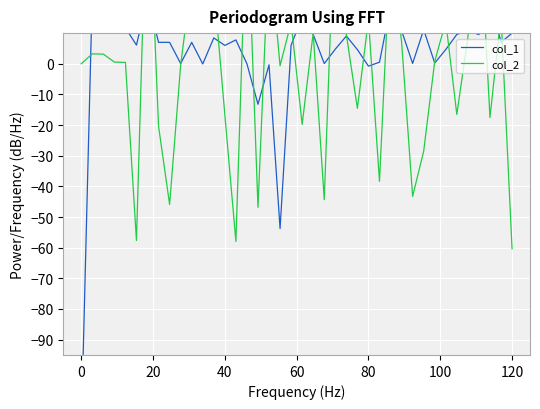

How many data points in col_1 are above 6?

24